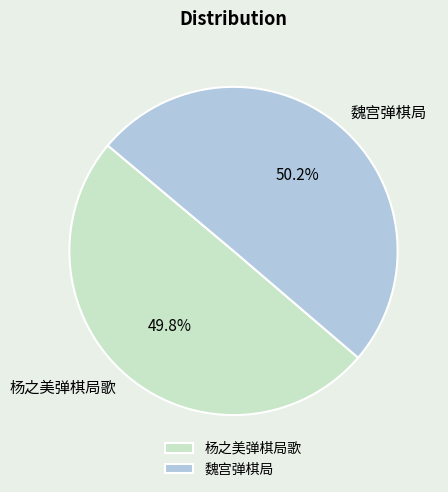

What is the ratio of the value at 魏宫弹棋局 to the value at 杨之美弹棋局歌?

1.0